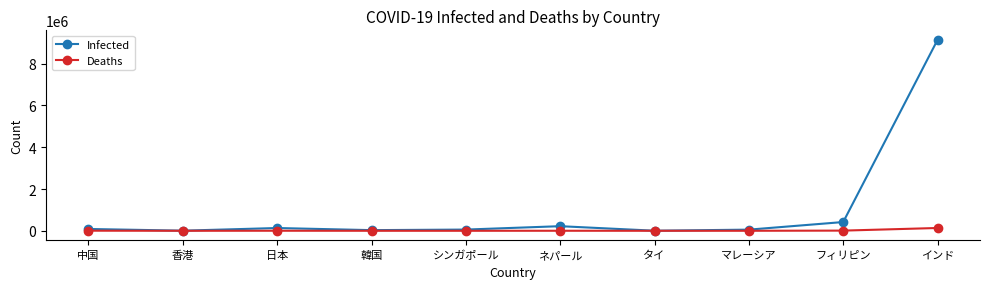

Read the Infected value at ネパール, to the nearest 10.

220310